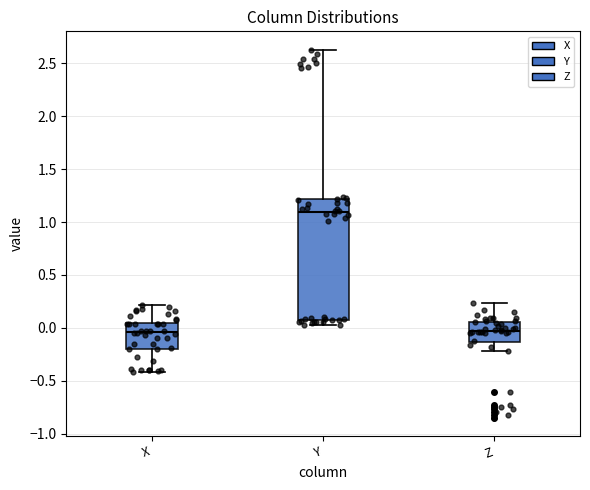

Reading left to right, transcribe this box plot: for each box, give where its median line is, the range the box spans, and where its two whiskers end, as read against the y-axis. The values are not printed on the chart, so give them approximately, as read against the axis.

X: median -0.05, box -0.20 to 0.05, whiskers -0.40 to 0.20
Y: median 1.10, box 0.10 to 1.20, whiskers 0.05 to 2.65
Z: median -0.05, box -0.15 to 0.05, whiskers -0.20 to 0.25